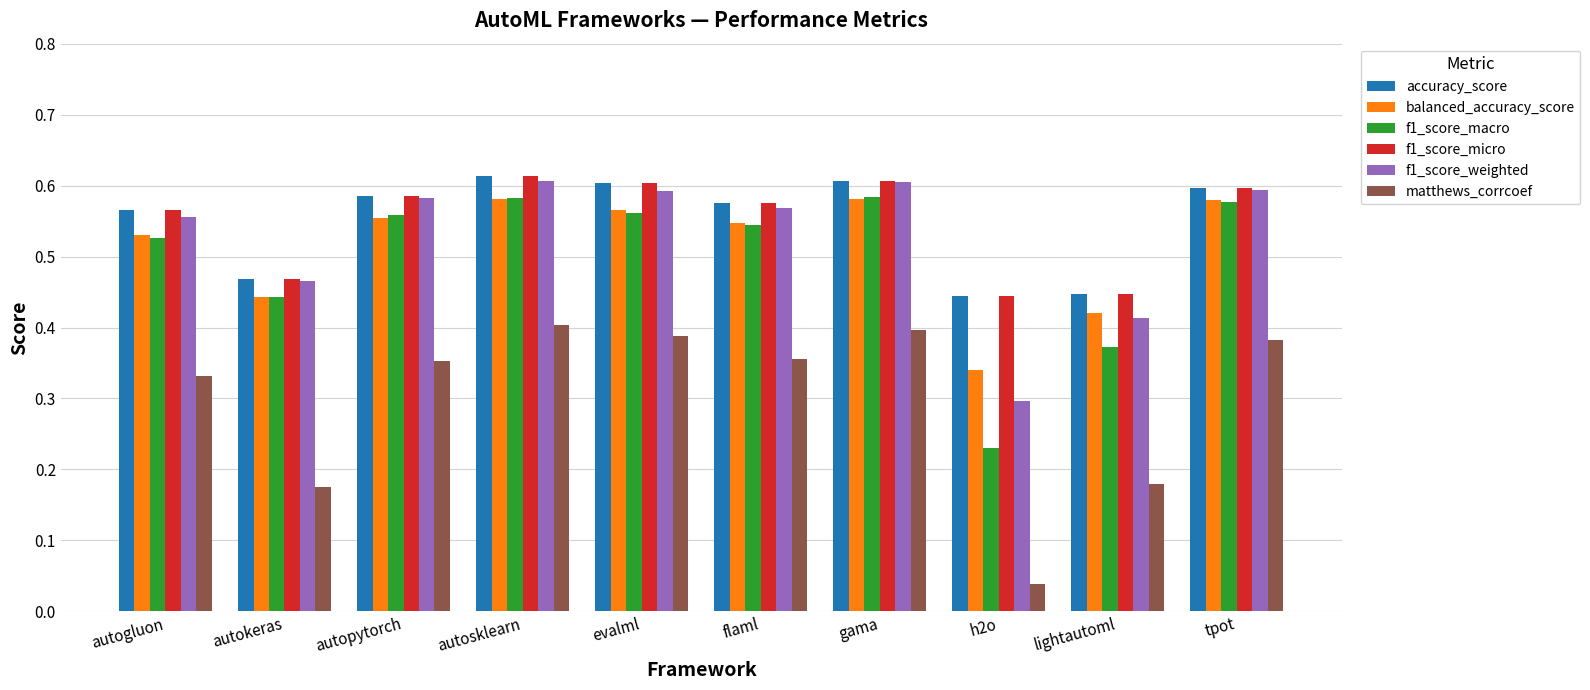

Is the value of f1_score_weighted at lightautoml greater than the value of matthews_corrcoef at tpot?

Yes